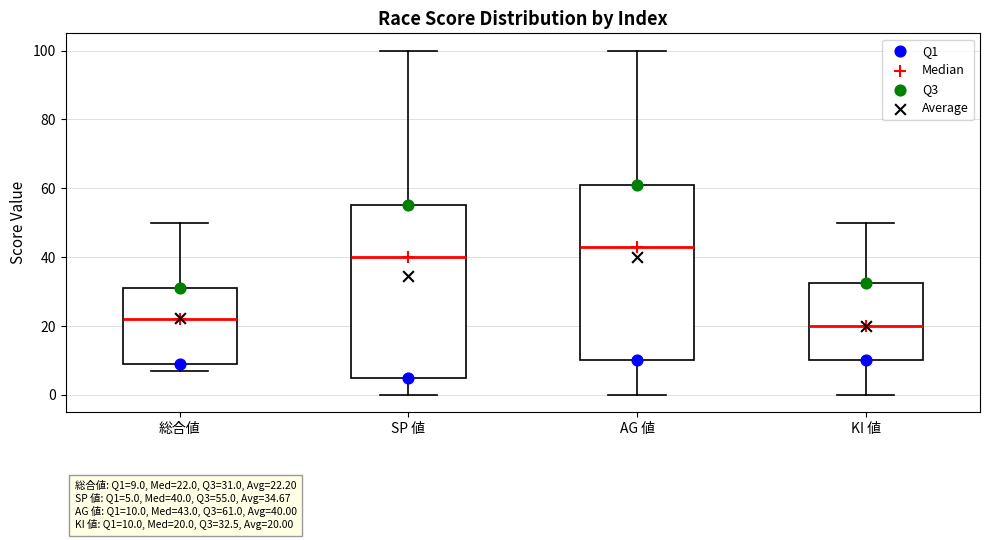

Which box's median line is the highest?

AG 値